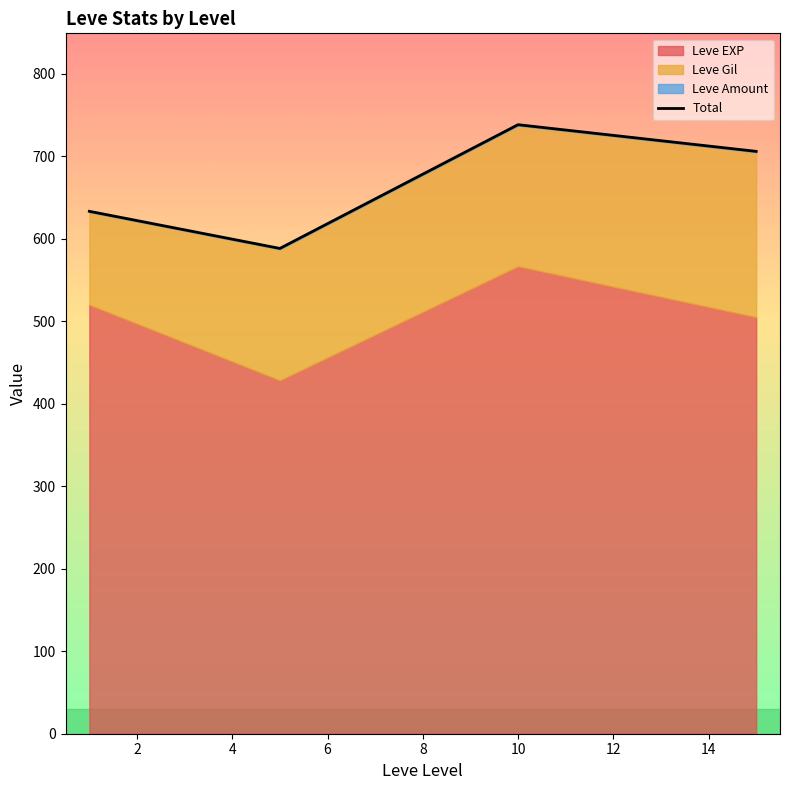

Does the chart have visible grid lines?

No